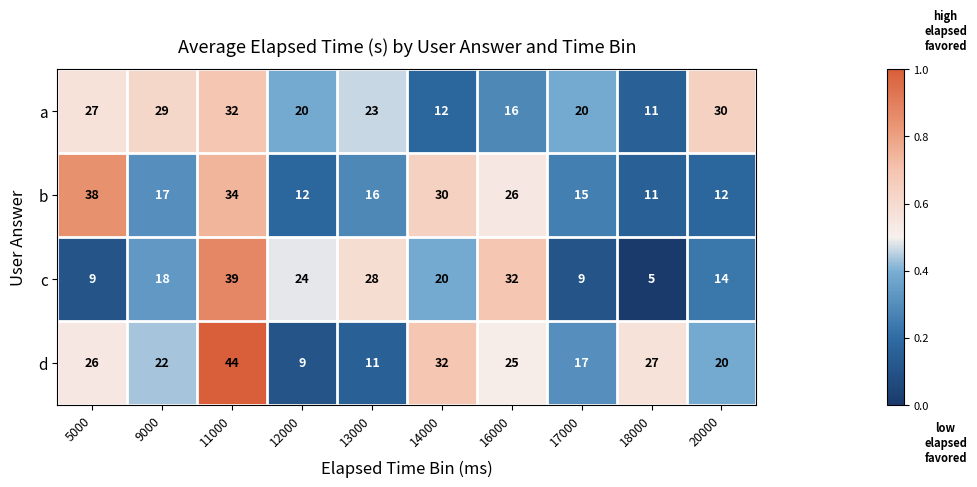

List the series in order of their peak value, lowest first.

a, b, c, d